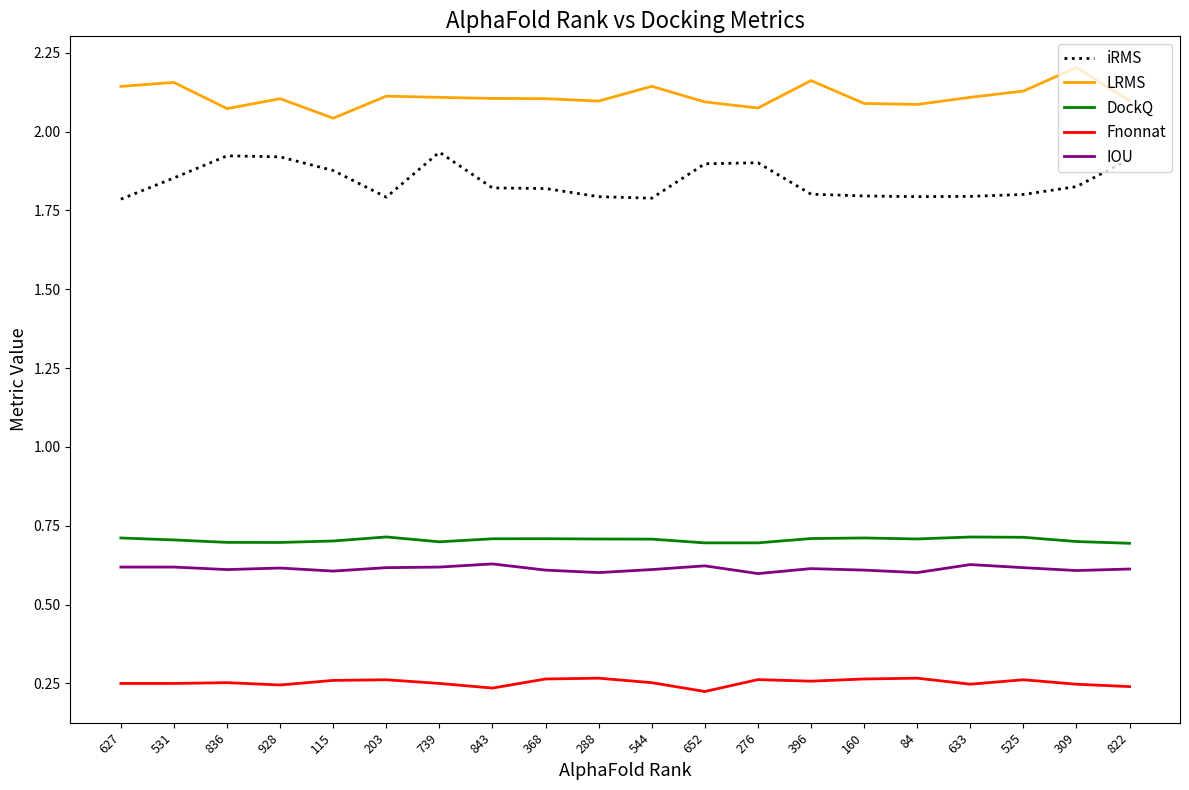

Is it true that DockQ equals 1.2 at 652?

False